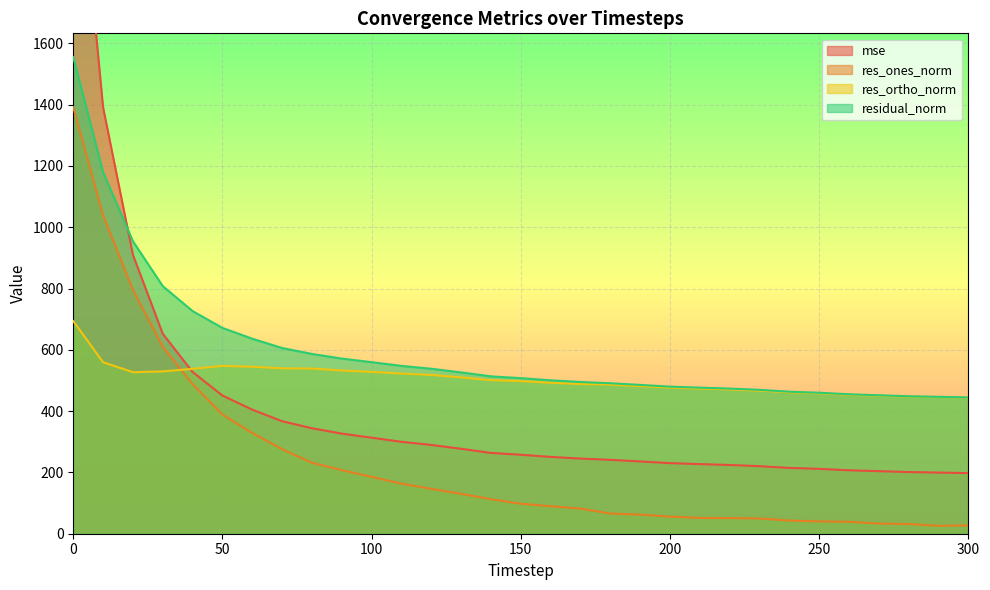

List the labels in order of mse value, smallest first.

300, 290, 280, 270, 260, 250, 240, 230, 220, 210, 200, 190, 180, 170, 160, 150, 140, 130, 120, 110, 100, 90, 80, 70, 60, 50, 40, 30, 20, 10, 0